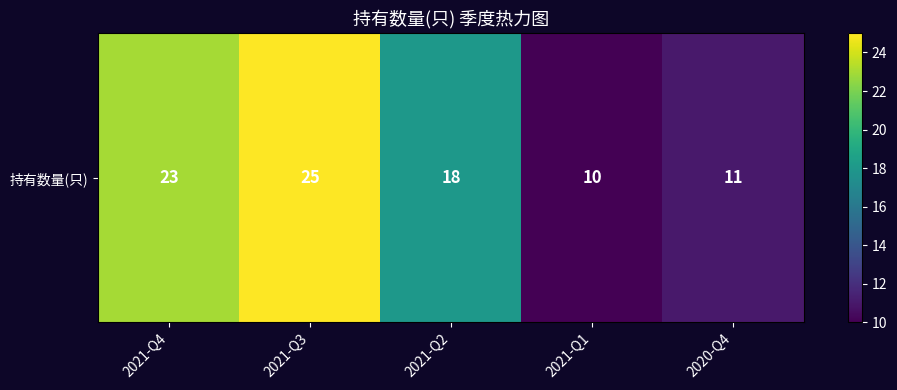

What value does the data have at 2020-Q4, to the nearest 5?

10